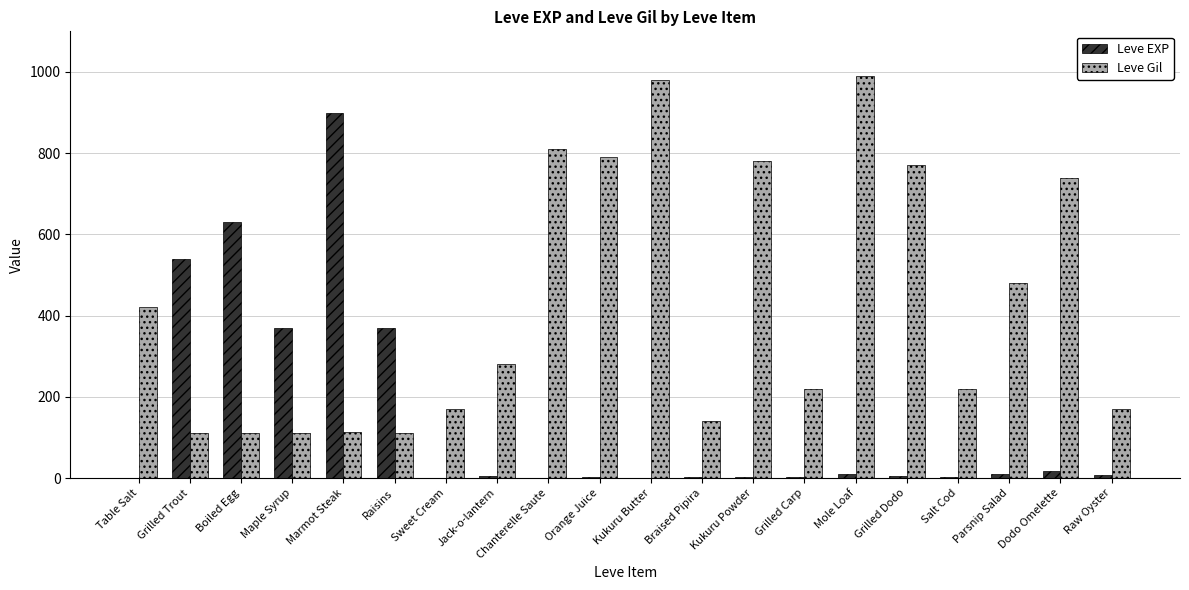

At which label is Leve Gil closest to 551?

Parsnip Salad